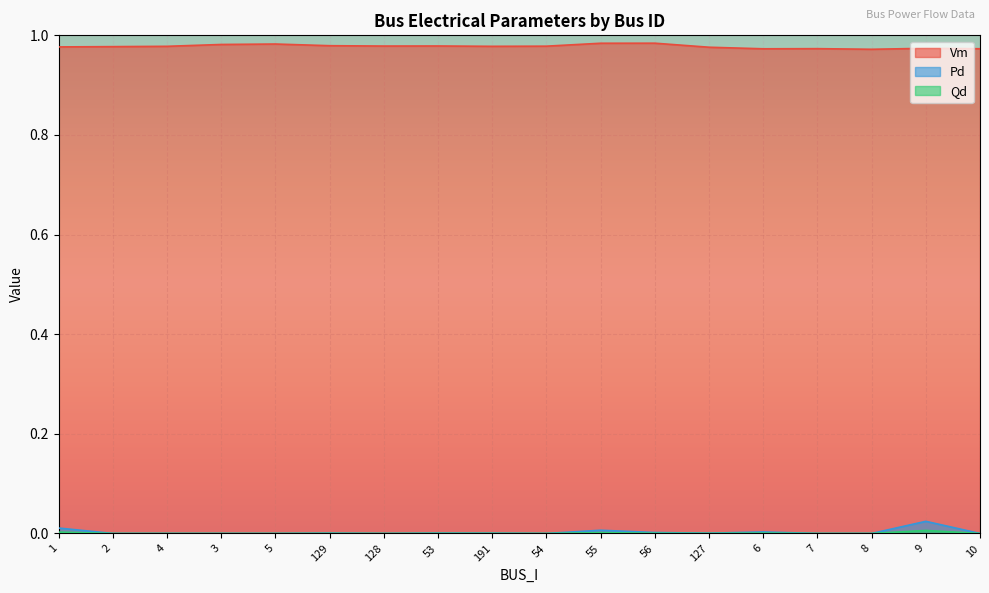

How many lines are shown in the chart?

3